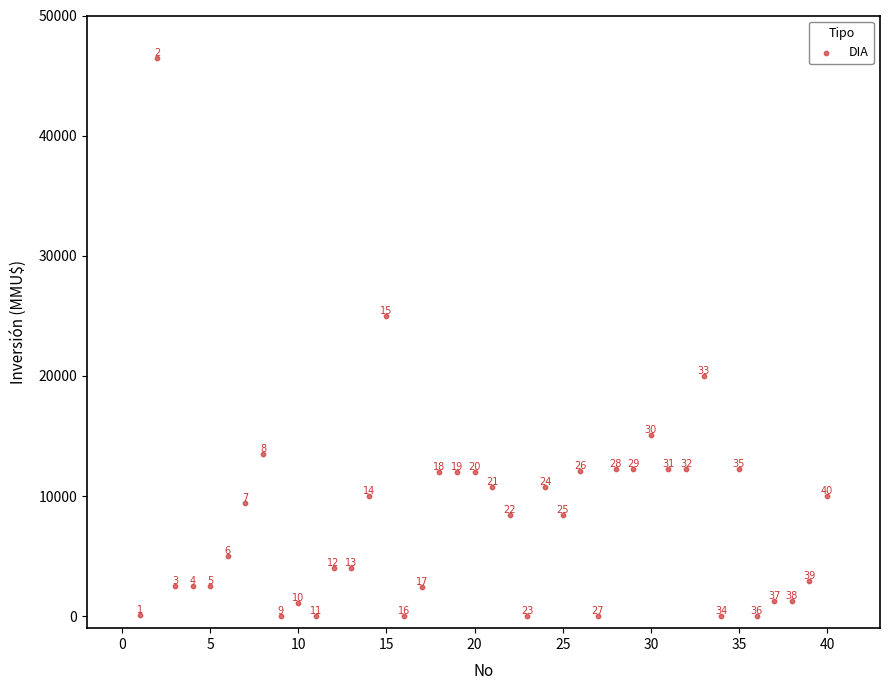

What is the range of X values (max minus min)?

39